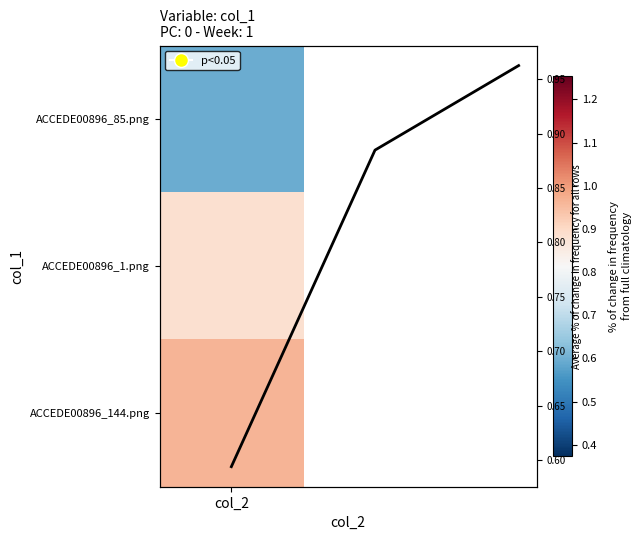

Which has a higher value, 1 or col_2?

1